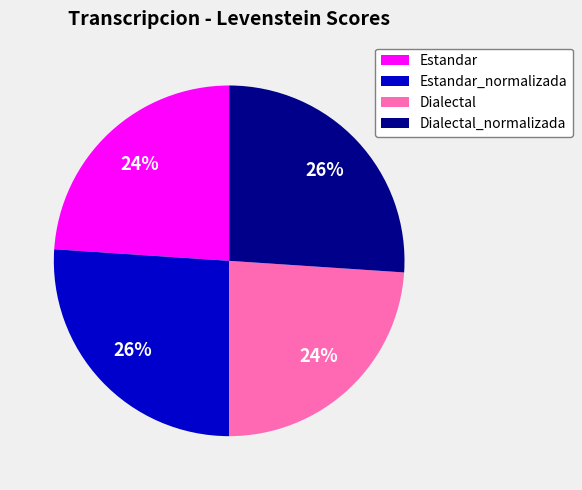

Does Dialectal_normalizada account for over 50% of the chart?

No